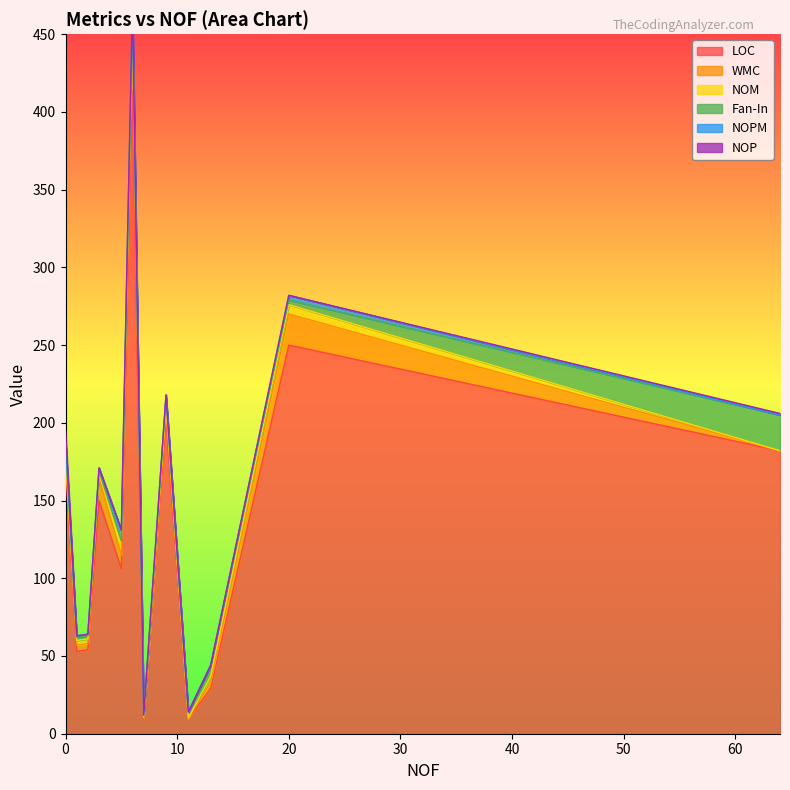

At which category does NOM reach its first local peak?

6